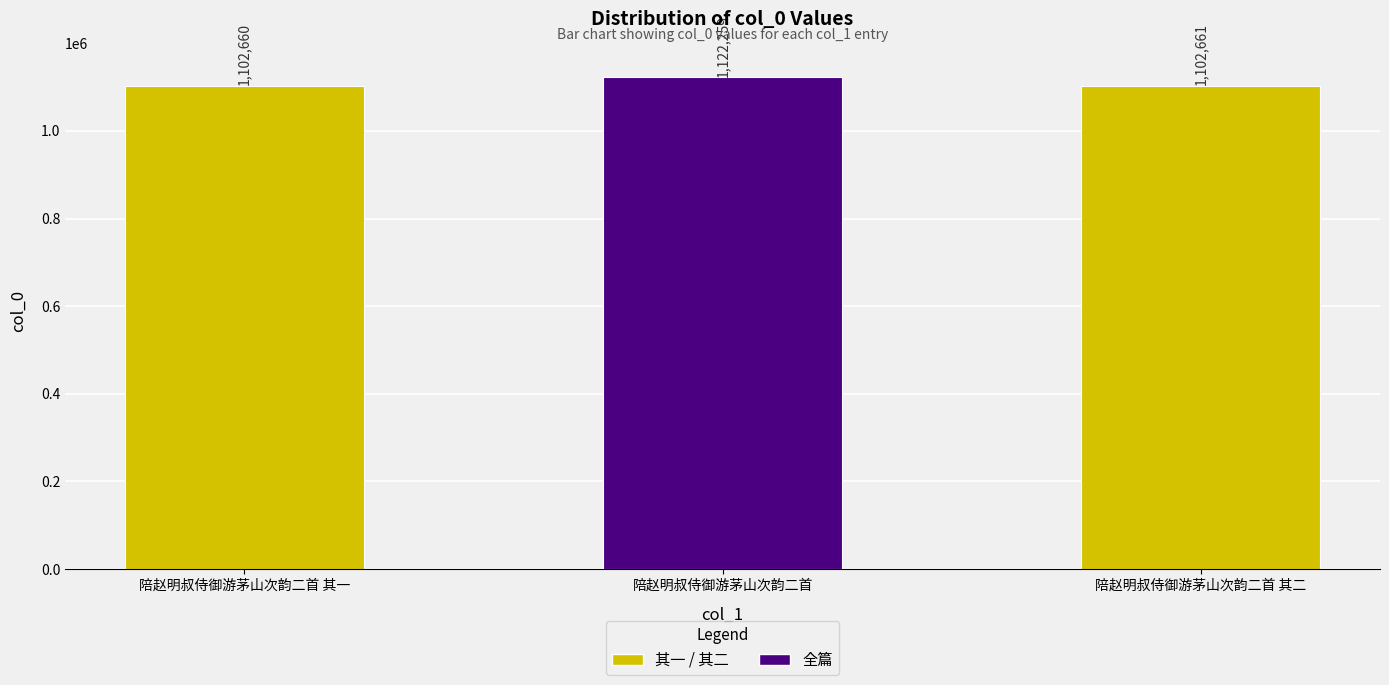

Approximately how many times larger is the value at 陪赵明叔侍御游茅山次韵二首 其一 compared to 陪赵明叔侍御游茅山次韵二首 其二?

1.0